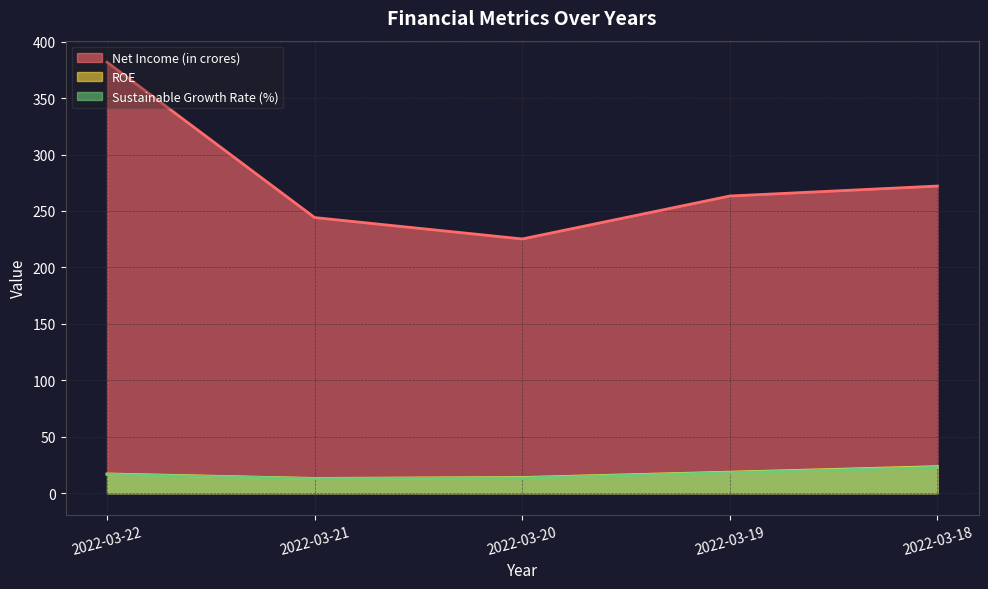

In Sustainable Growth Rate (%), how many points are lower than both neighbors (excluding endpoints)?

1